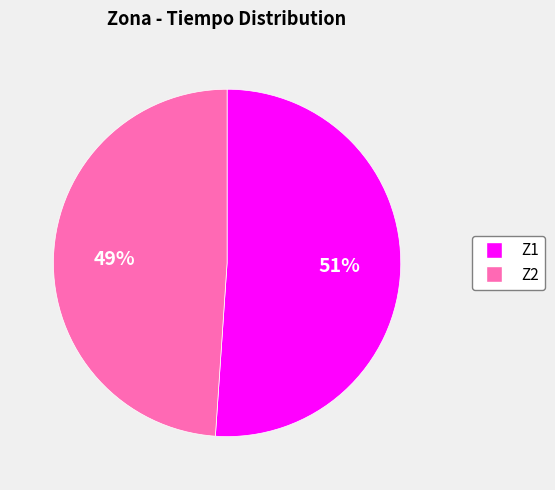

Is it true that Z2 is 54% of the pie?

False